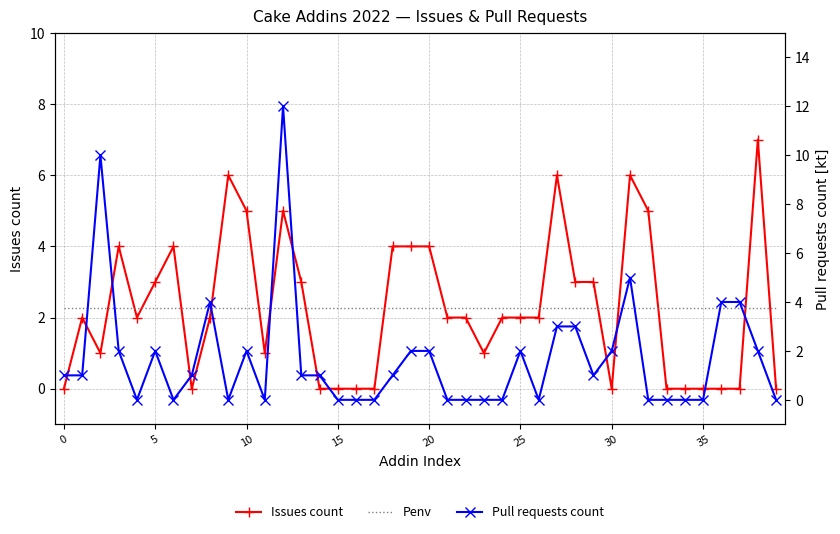

Which series has the widest spread of values?

Pull requests count